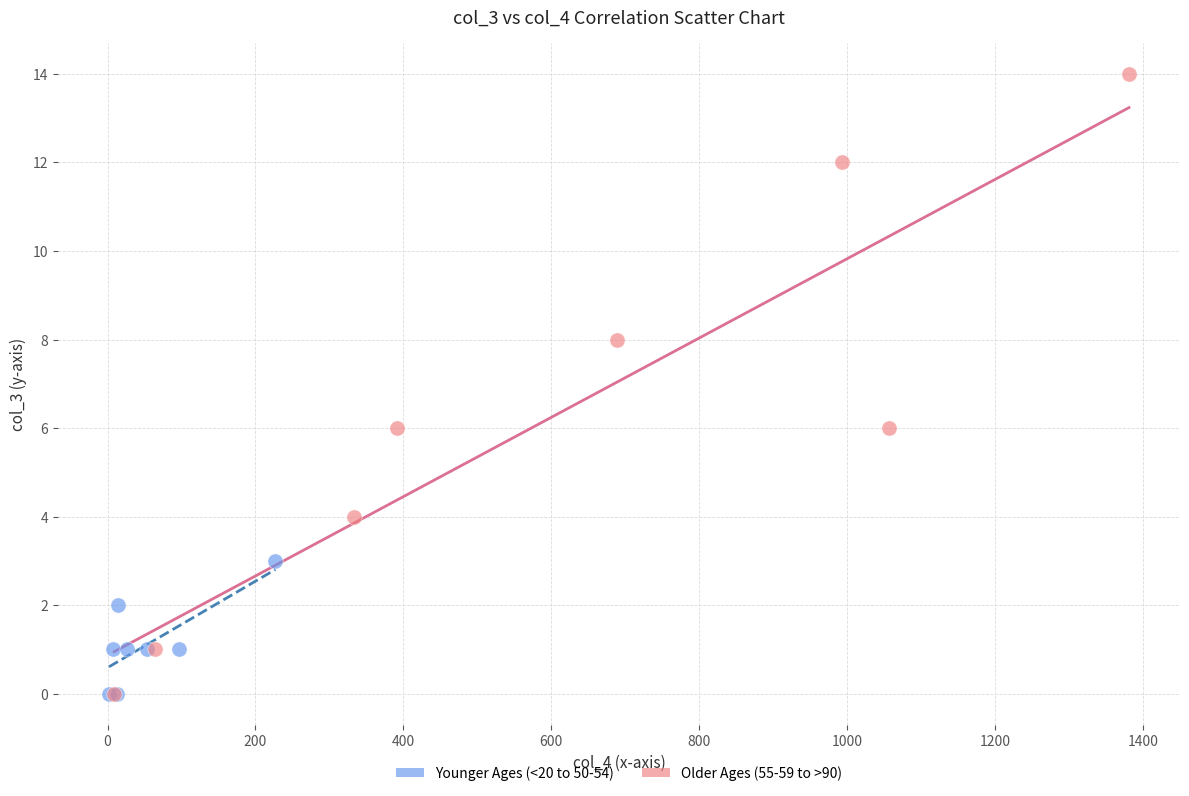

Which series contains the highest Y value?

Older Ages (55-59 to >90)